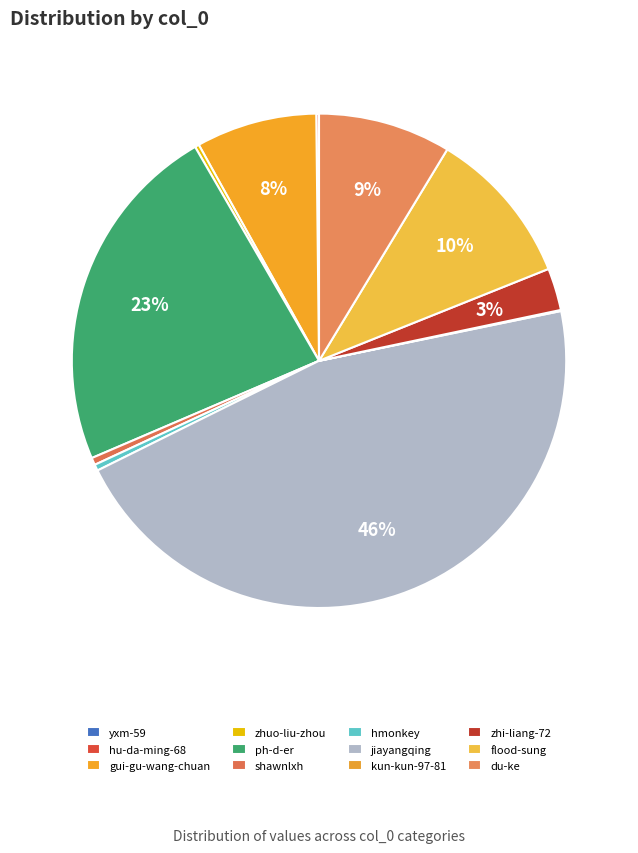

Which has a higher value, shawnlxh or gui-gu-wang-chuan?

gui-gu-wang-chuan